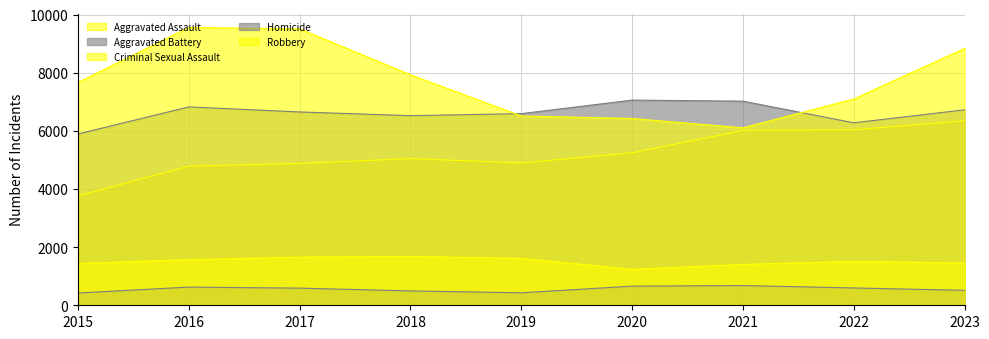

Count the number of categories in the chart.

9